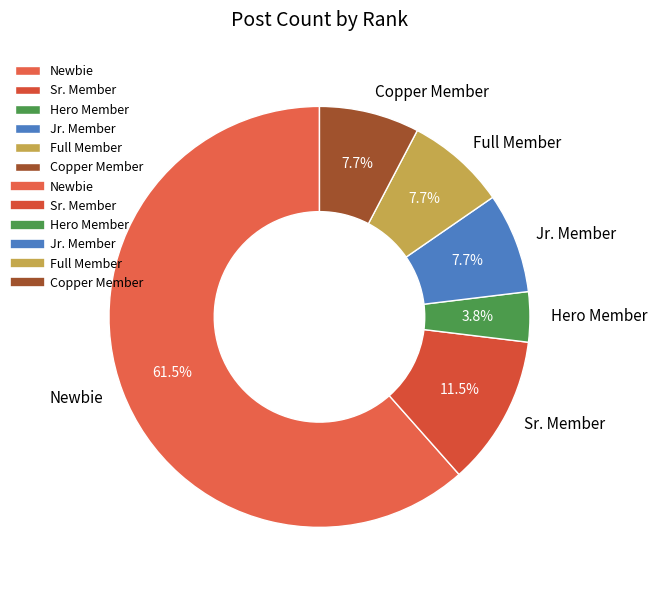

Is there any slice that represents more than half of the pie?

Yes